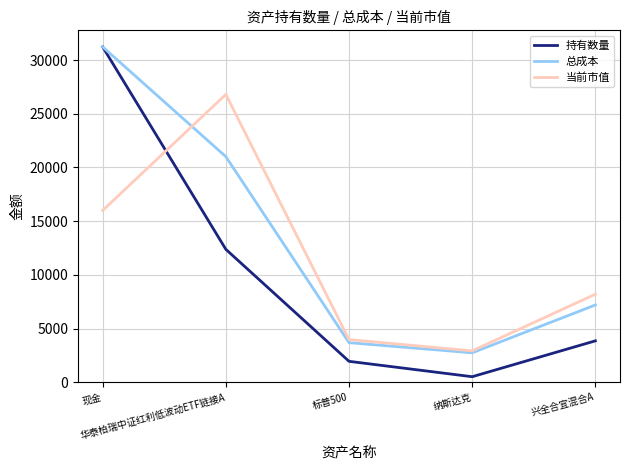

Reading left to right, list all the values displayed in this chart.

持有数量: 31224.7	12379.8	1956.8	523.7	3862.1
总成本: 31224.7	21008.7	3691.5	2749.1	7200.2
当前市值: 16000.0	26801.5	3979.5	2930.3	8204.7